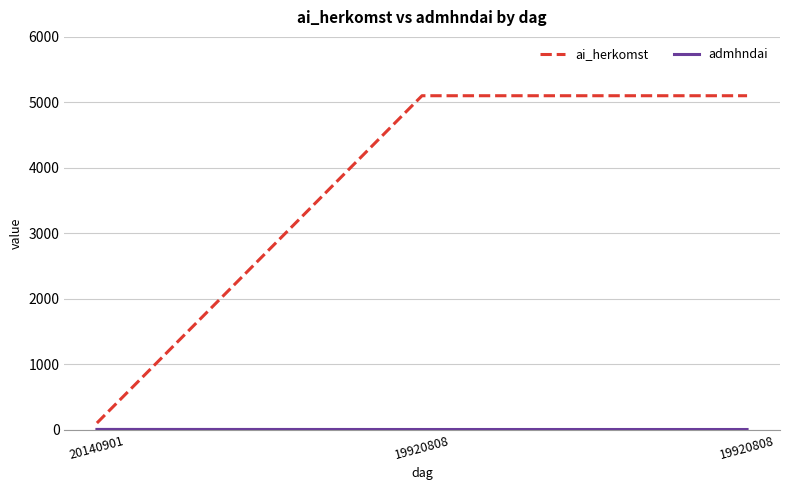

Which series has the largest range (max minus min)?

ai_herkomst